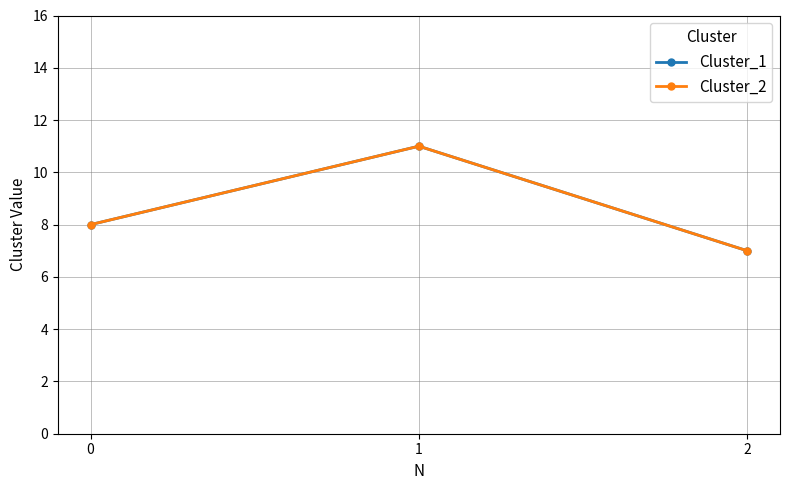

Reading right to left, extract all data points from this chart.

Cluster_1: 2=7	1=11	0=8
Cluster_2: 2=7	1=11	0=8